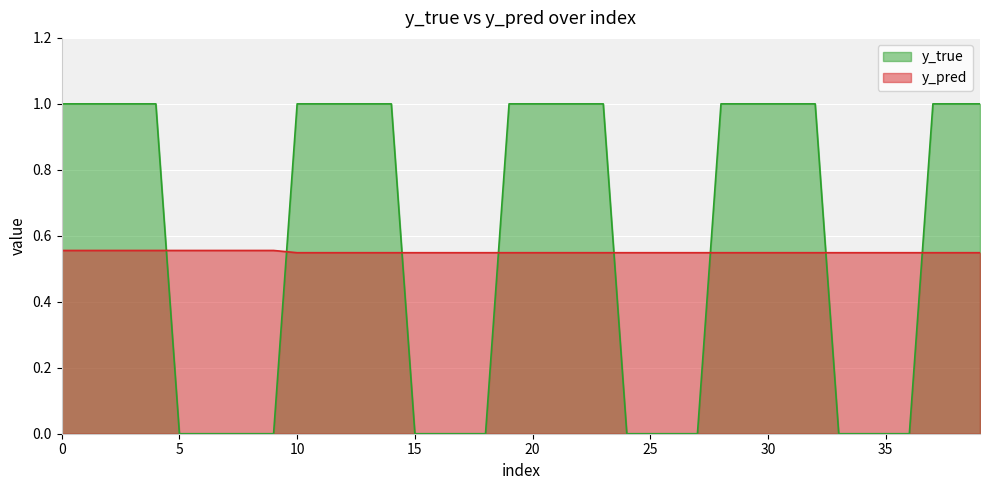

How many lines are shown in the chart?

2